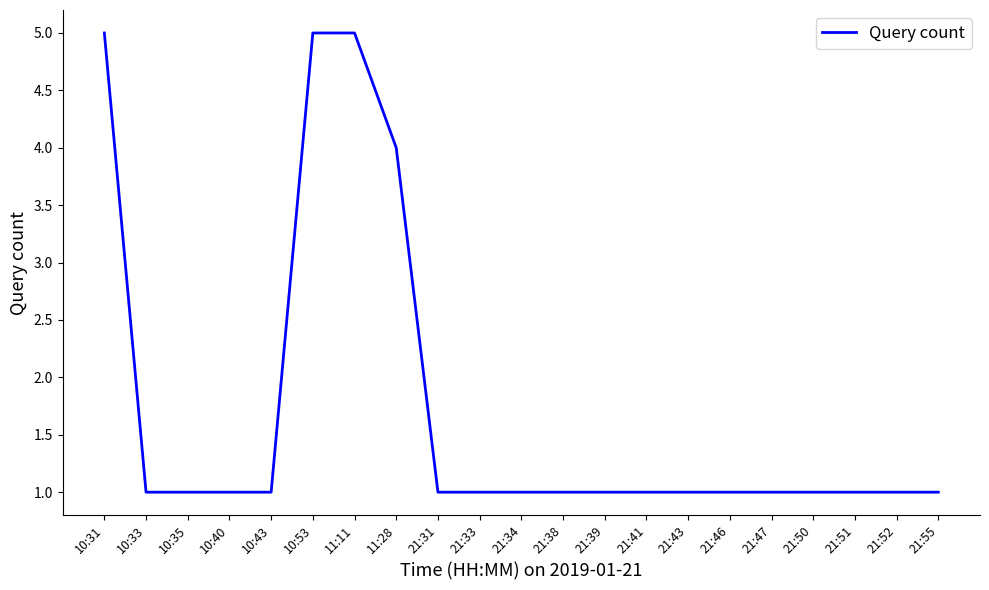

How many lines are shown in the chart?

1